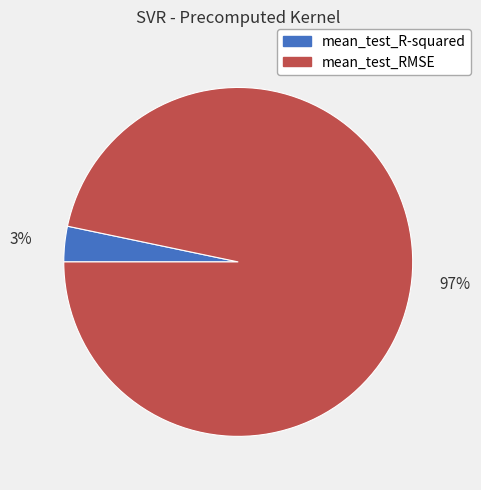

Rank the categories by value from lowest to highest.

mean_test_R-squared, mean_test_RMSE